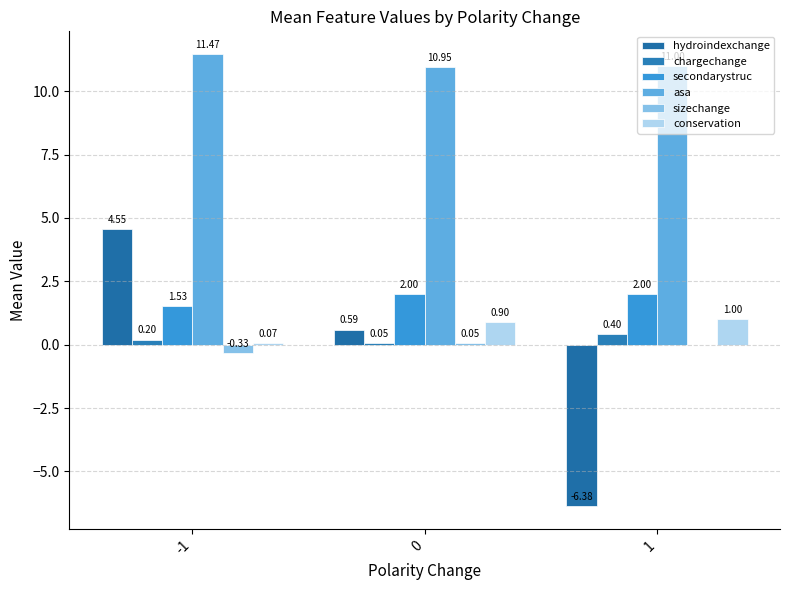

What is the total value across all series at -1?

17.5